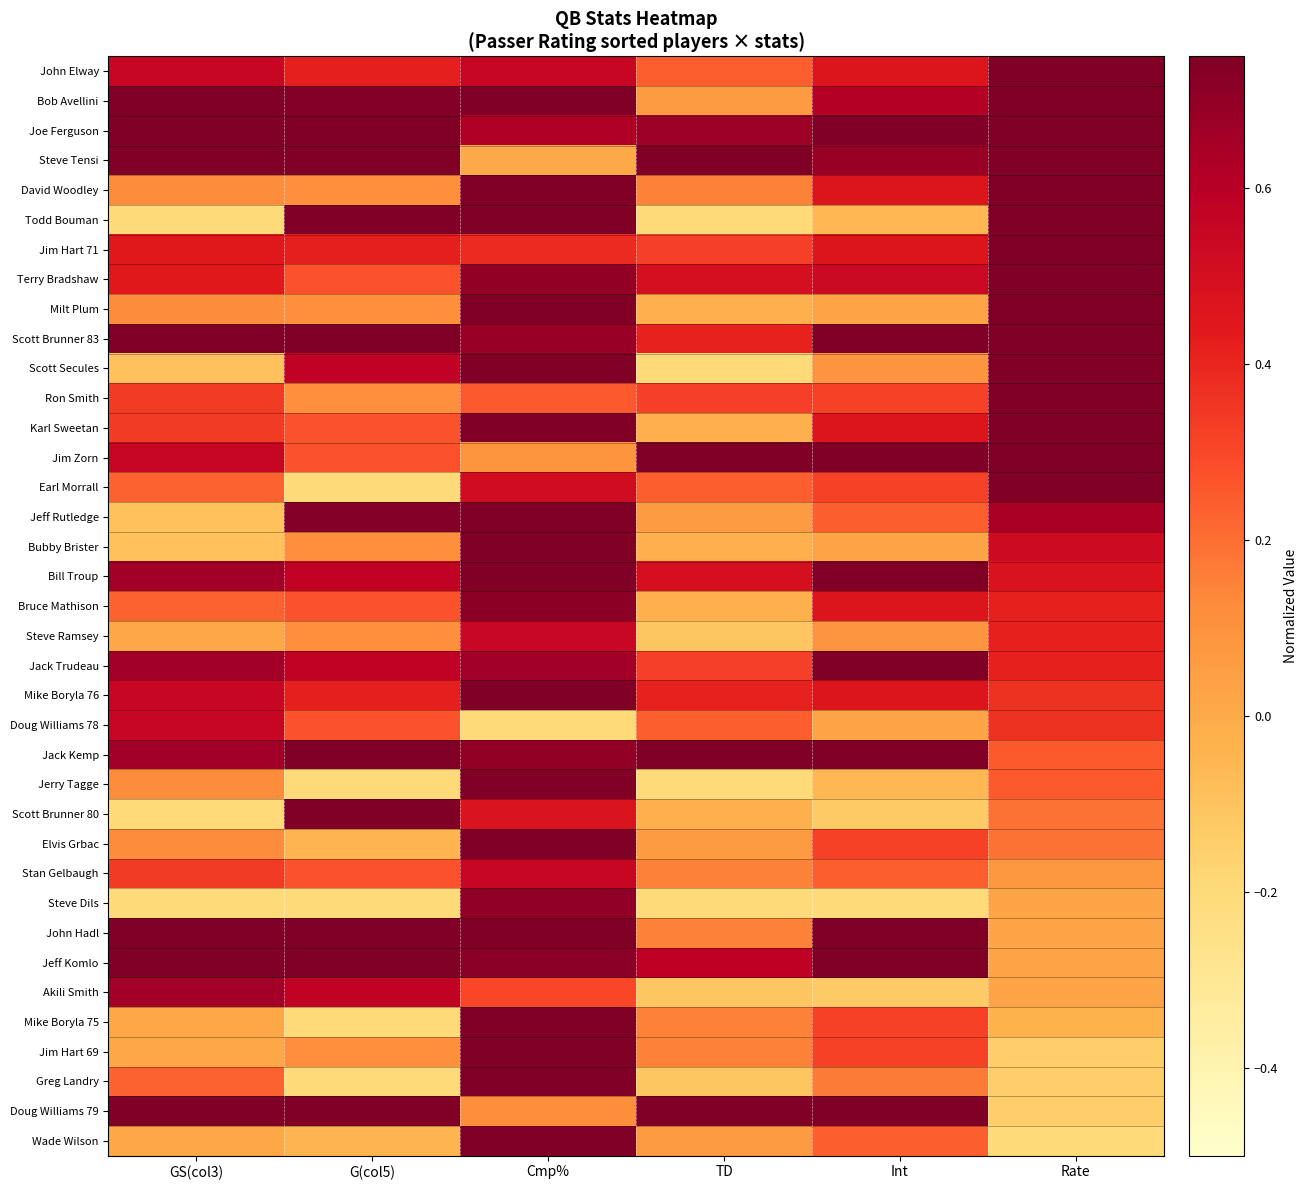

Which category has the lowest value across all series?

GS(col3)